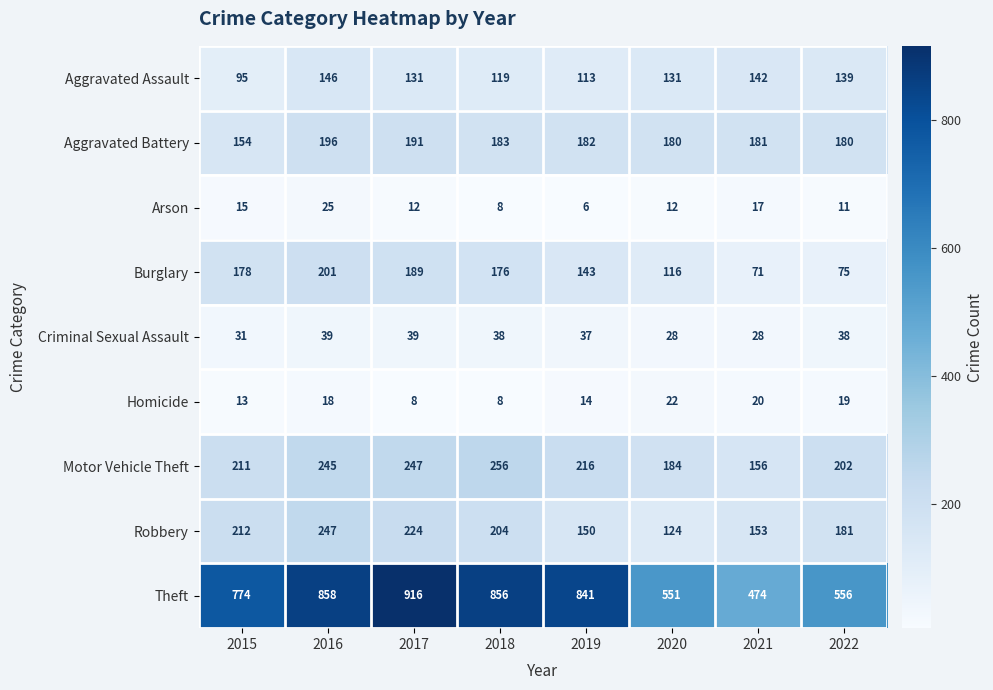

How many data points does each series have?

8